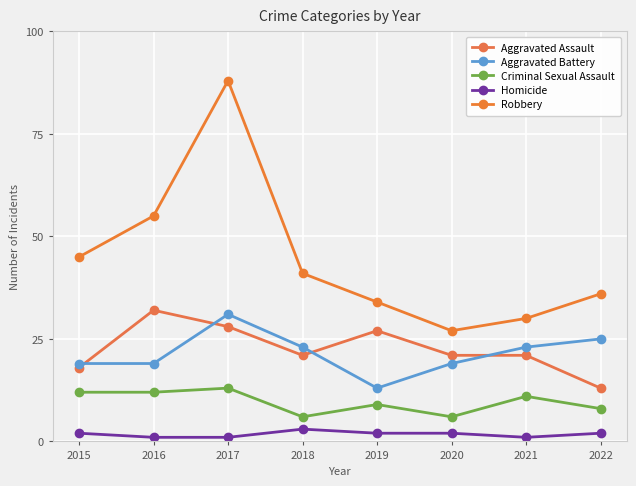

What is the difference between the highest and lowest values at 2021?

29